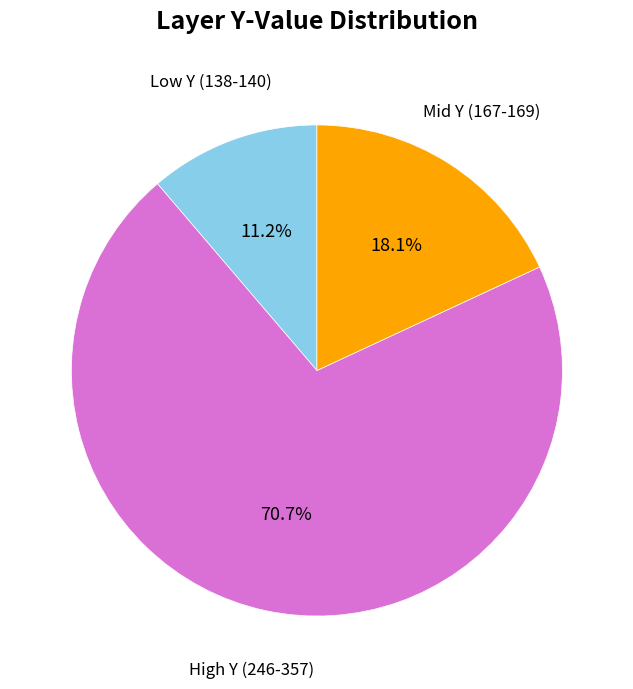

Which has a higher value, High Y (246-357) or Low Y (138-140)?

High Y (246-357)